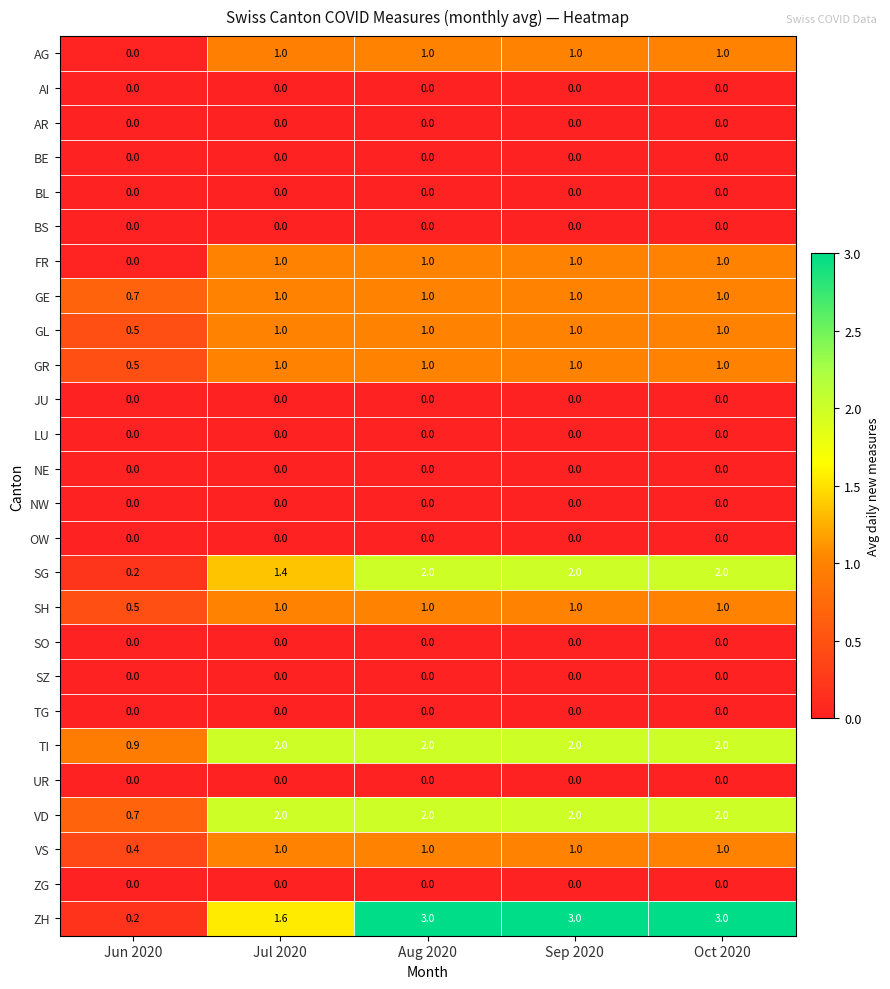

True or false: GR has a value of 1.0 at Sep 2020.

True